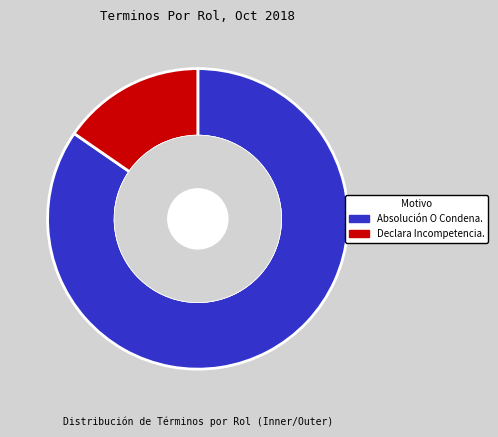

True or false: Absolución O Condena. accounts for 85% of the total.

True